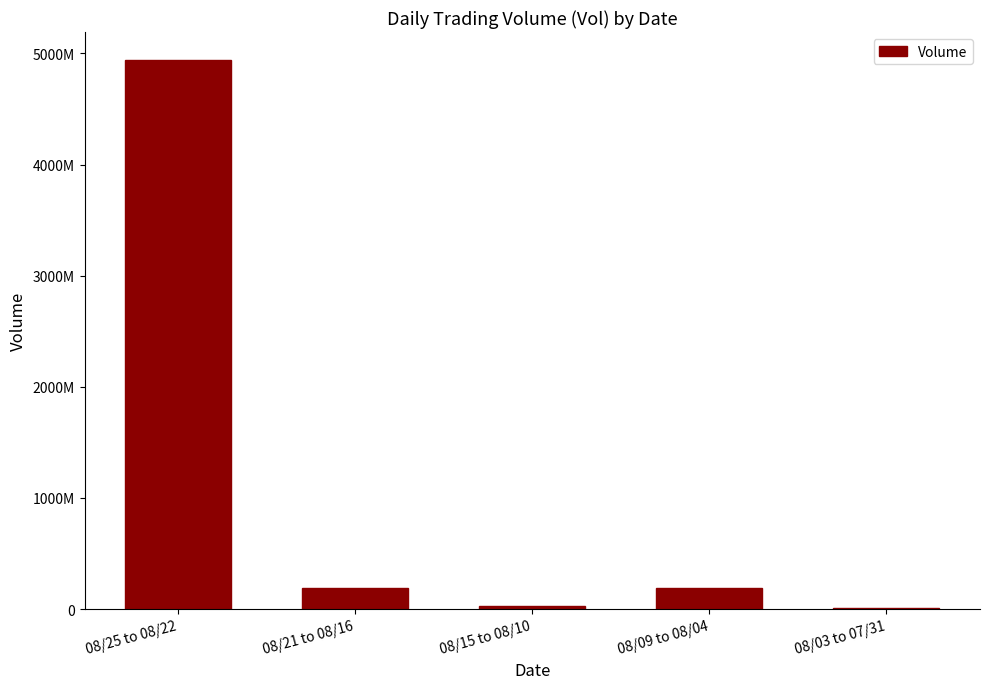

Is it true that the value at 08/25 to 08/22 is 8269407715?

False